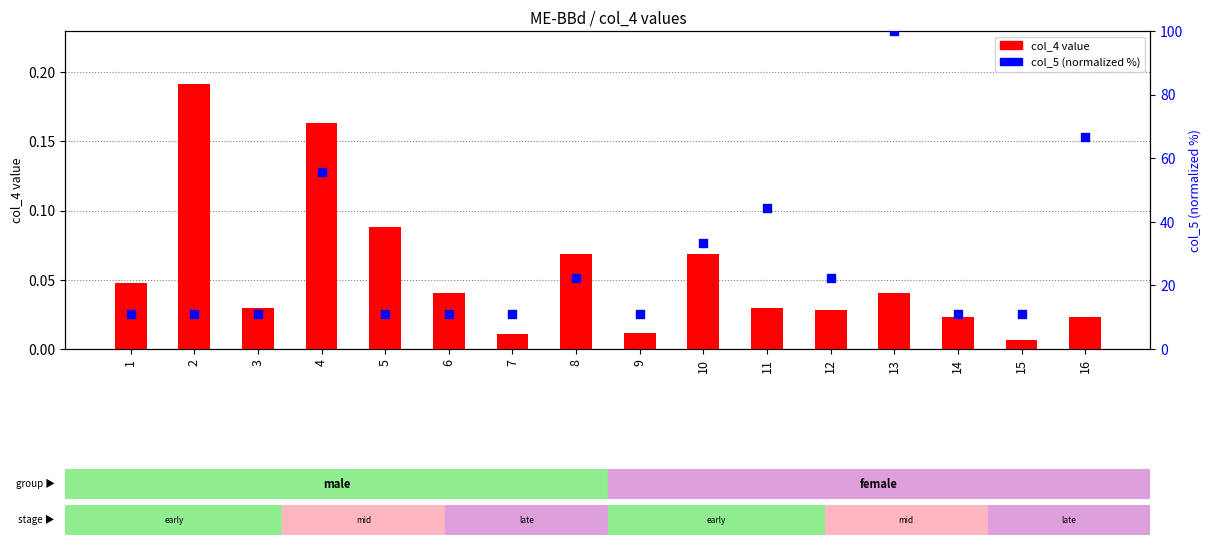

At which category is the sum across all series the highest?

13